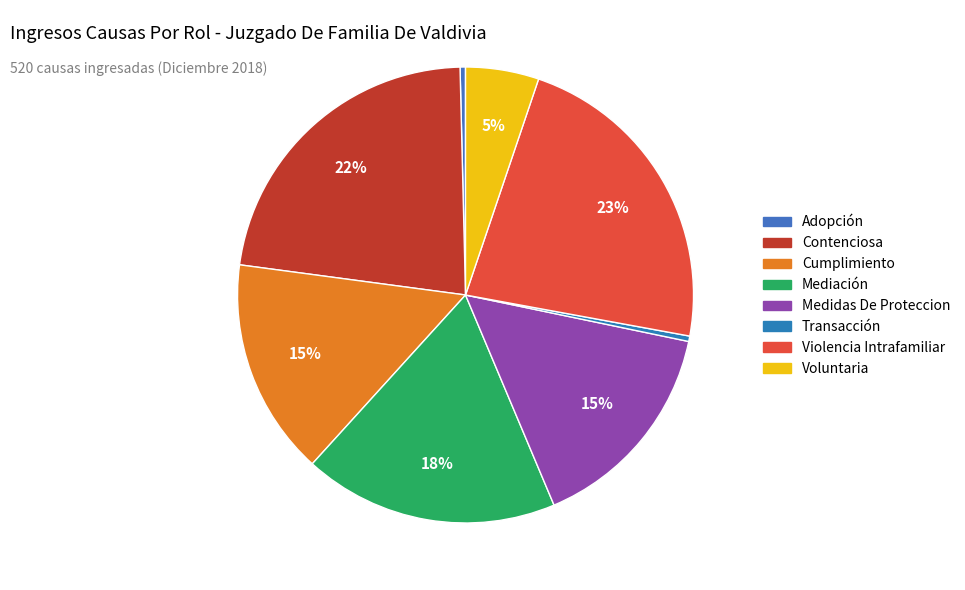

To the nearest percent, what is the difference between the Cumplimiento and Adopción slice percentages?

15%